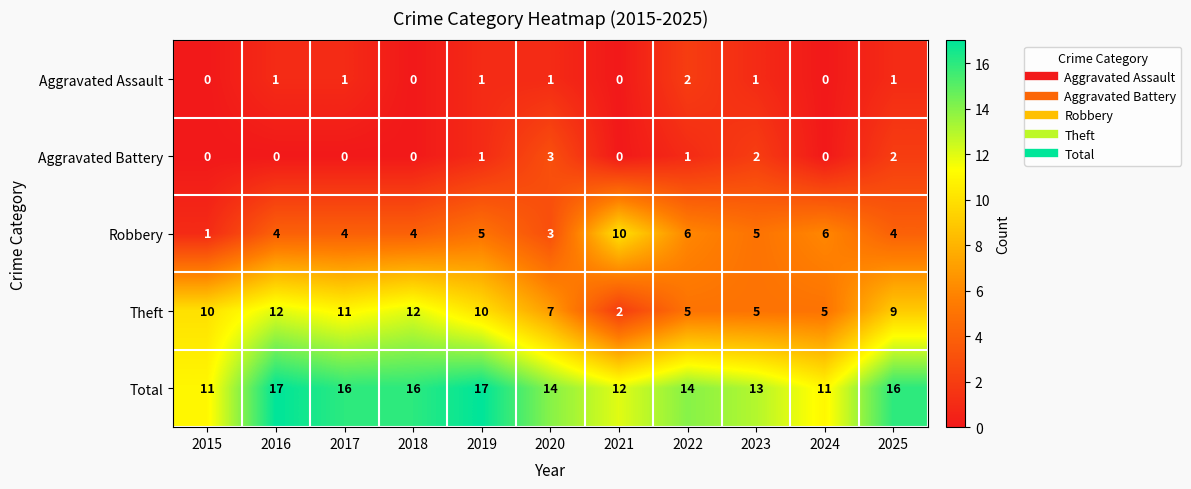

How many distinct data groups are displayed?

5